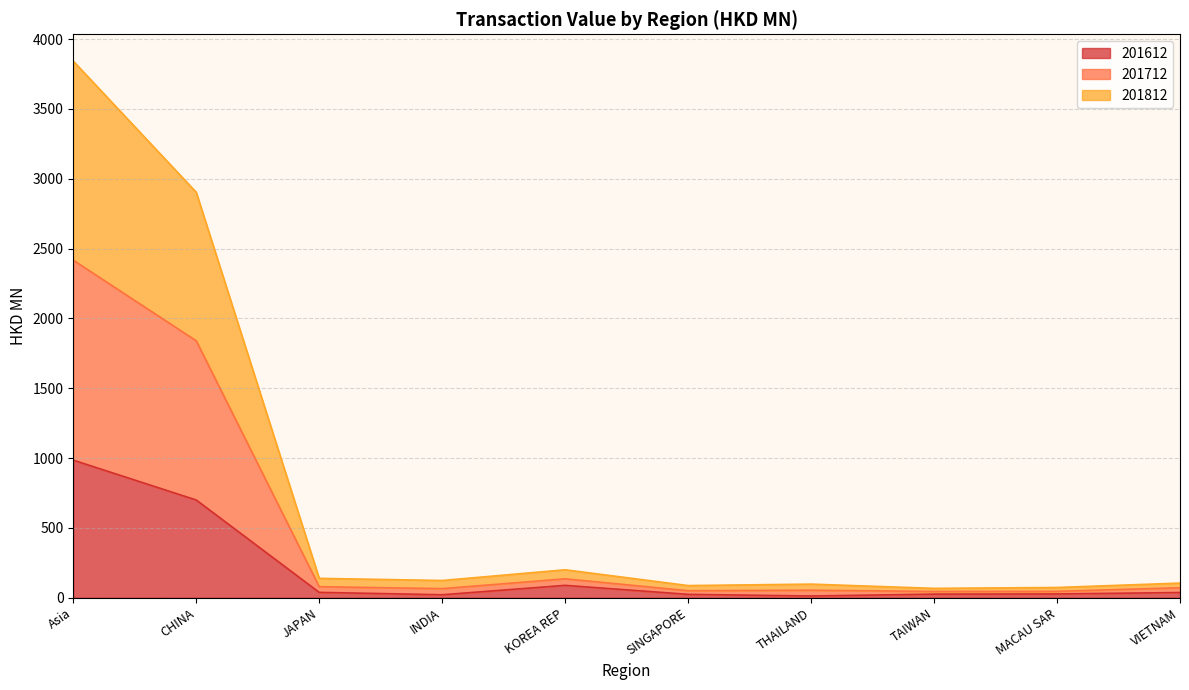

What is the label of the 6th point from the left?

SINGAPORE